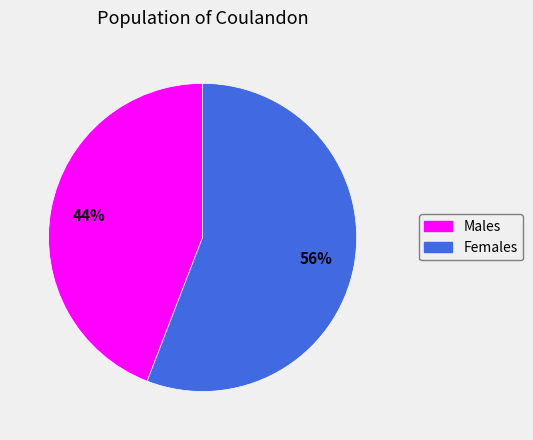

To the nearest percent, what is the difference between the largest and smallest slice percentages?

12%